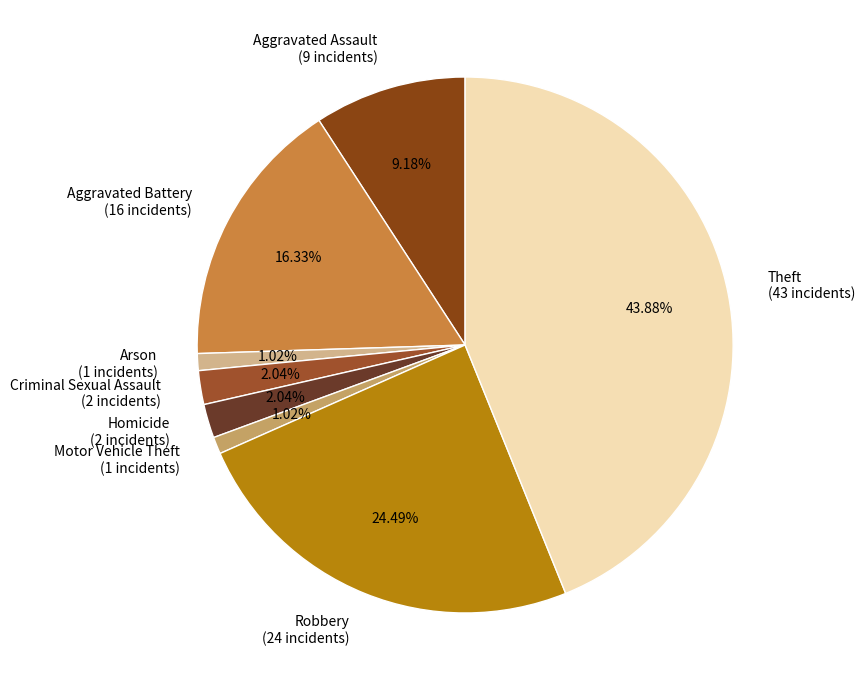

Between Theft (43 incidents) and Aggravated Assault (9 incidents), which is larger?

Theft (43 incidents)